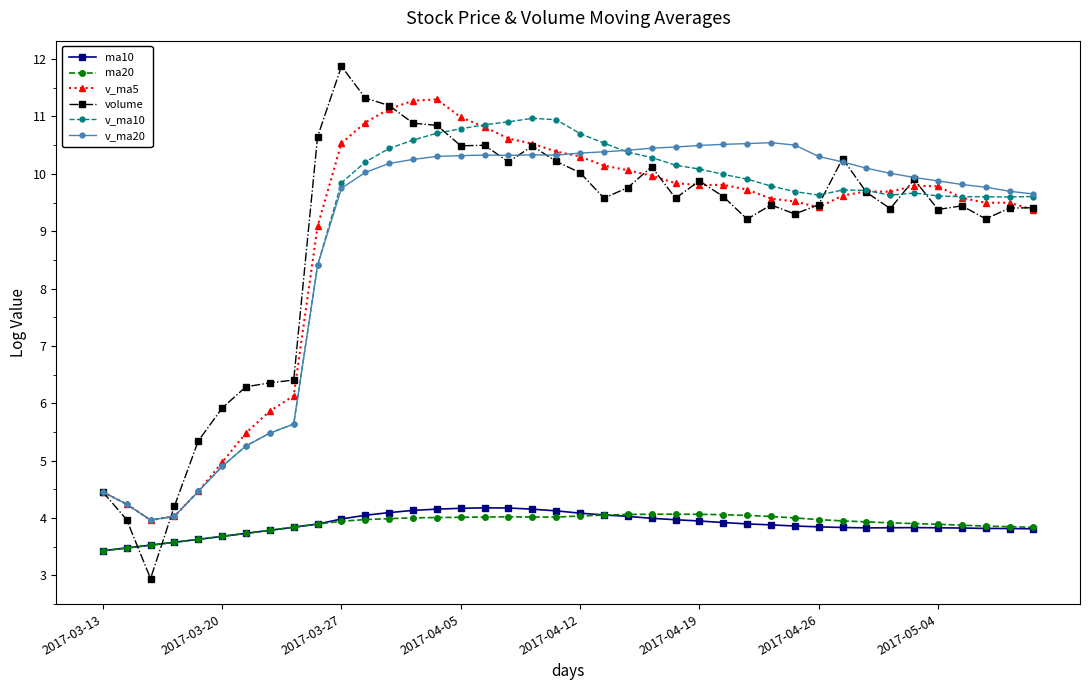

What is the maximum value shown in the chart?

11.9